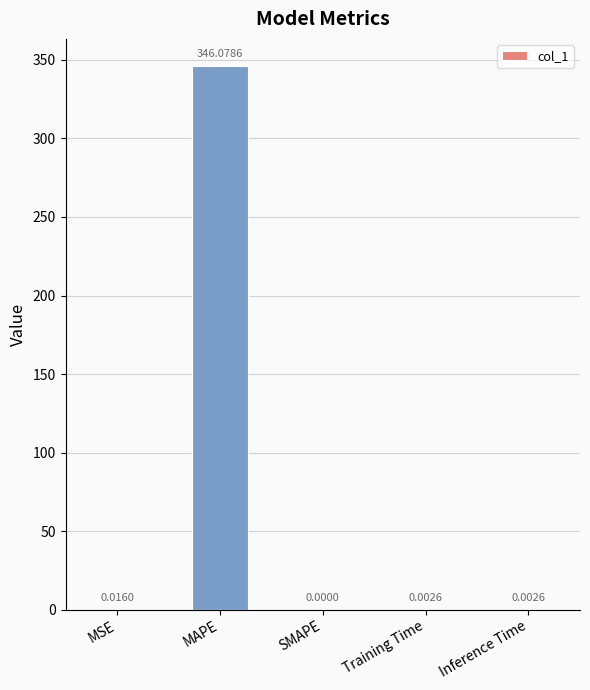

The value at MAPE is 346.1. True or false?

True